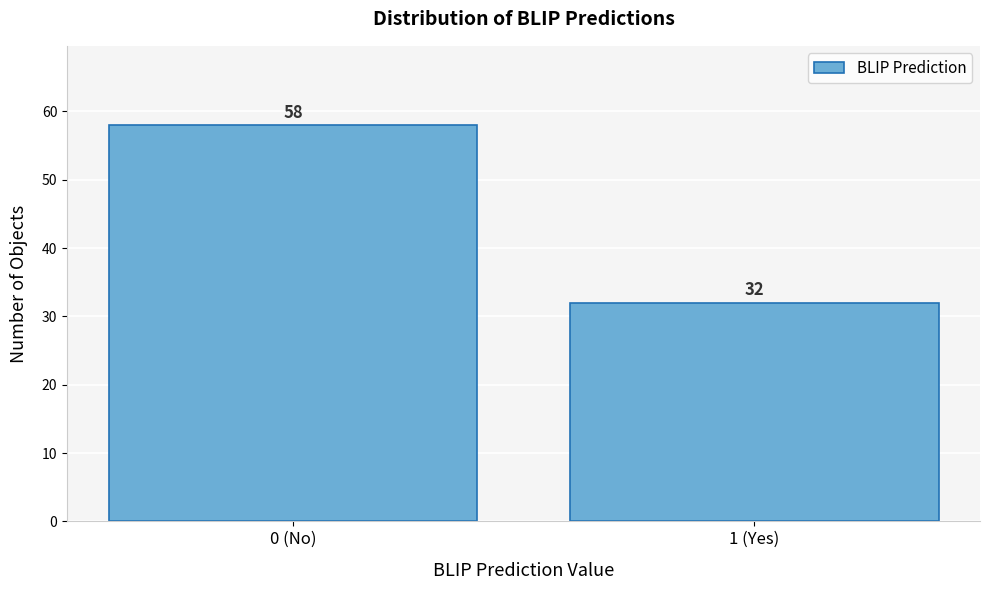

Reading left to right, transcribe all the data shown in this chart.

58	32